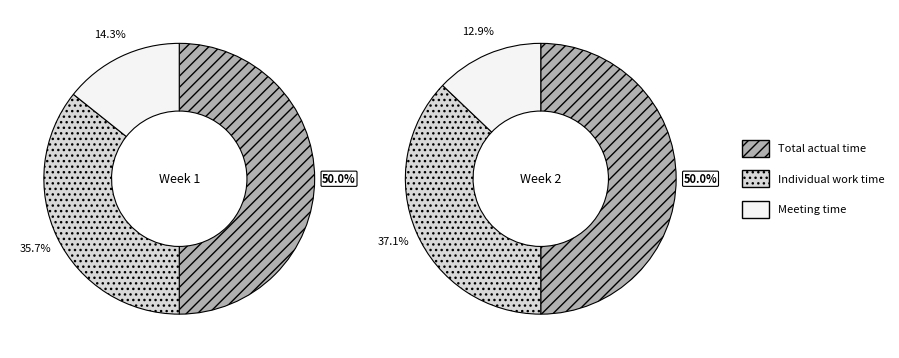

Which slice is the largest?

Total actual time